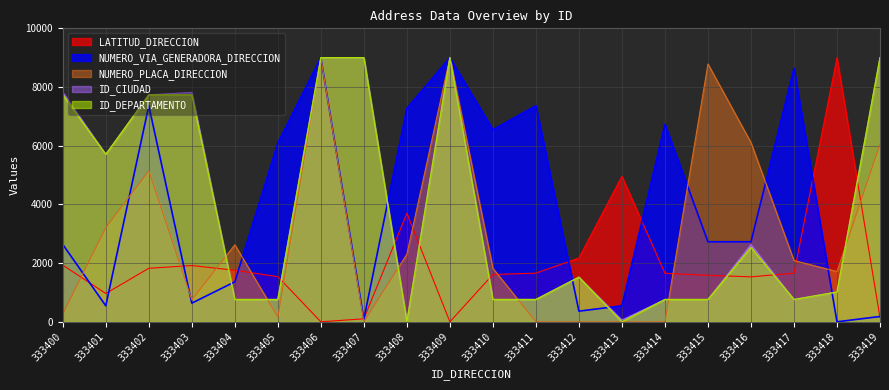

Which series changed the most between 333400 and 333404?

ID_CIUDAD